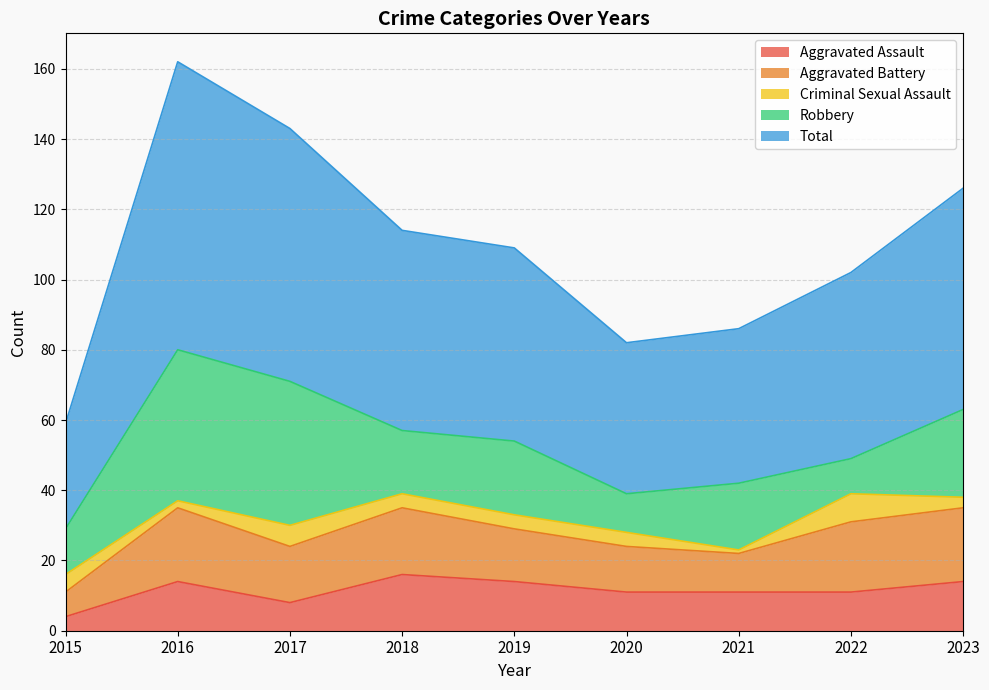

What is the sum of the Criminal Sexual Assault values at 2016 and 2019?

6